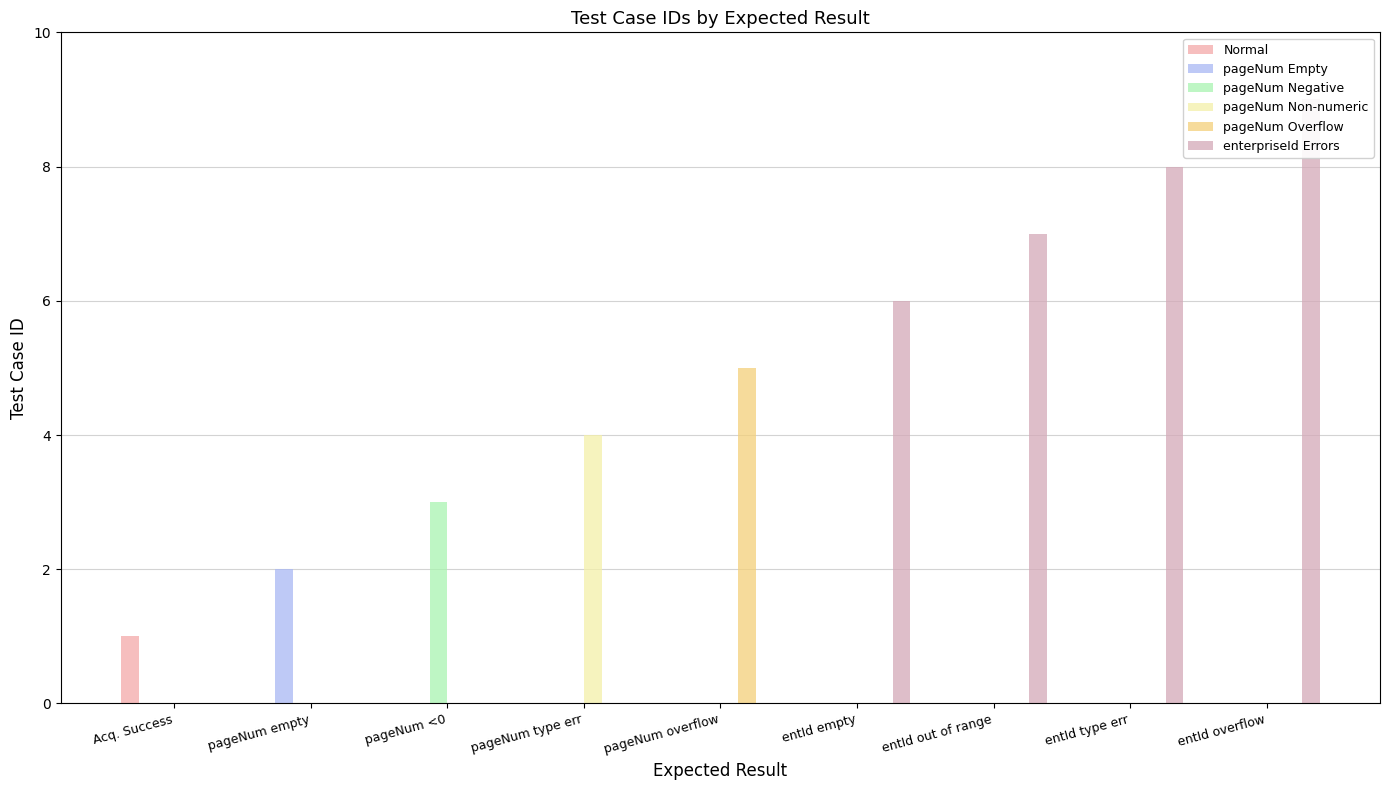

Does the chart contain any negative values?

No